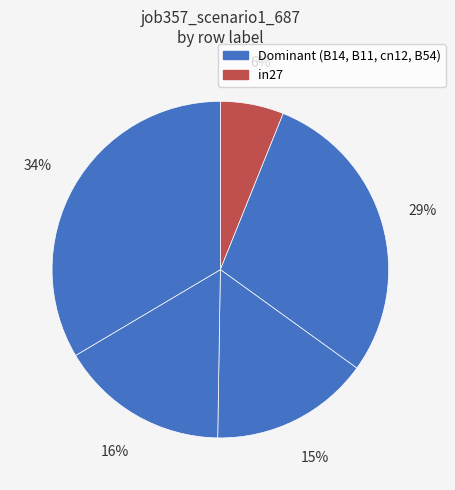

Which slice is the largest?

B54